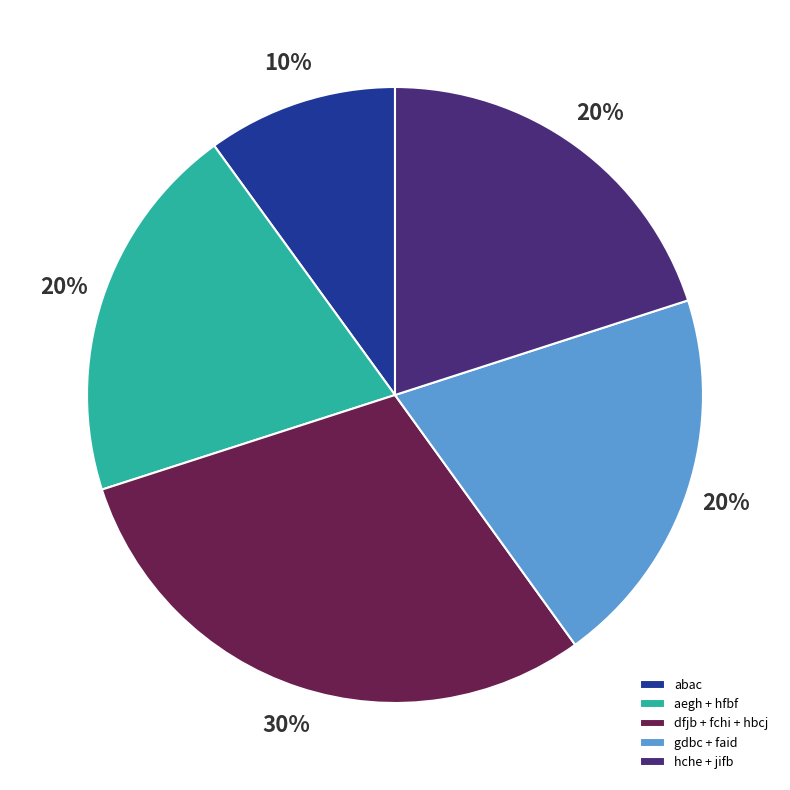

To the nearest percent, what is the average slice percentage?

20%